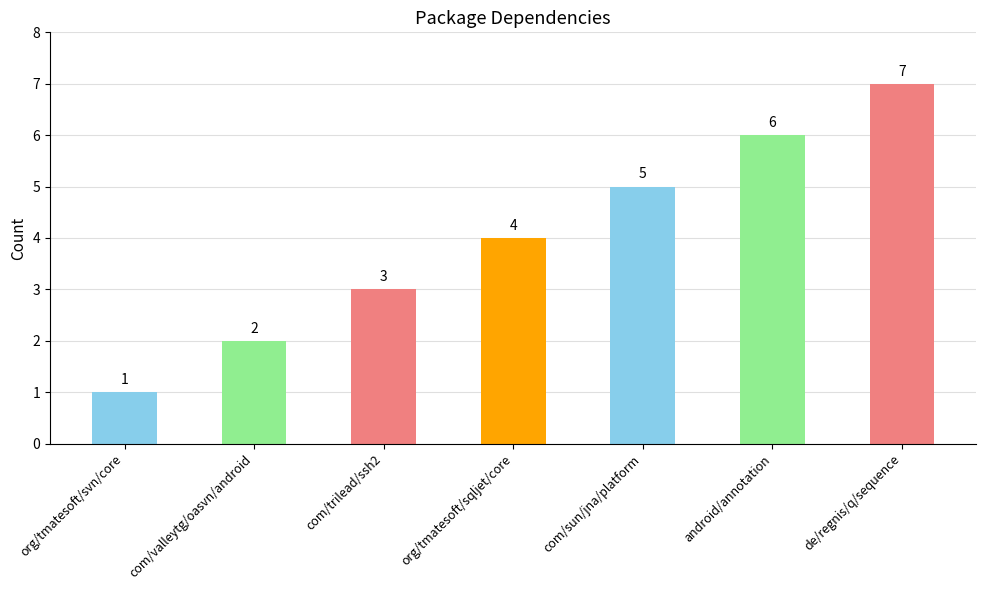

What is the change in value from com/valleytg/oasvn/android to de/regnis/q/sequence?

+5